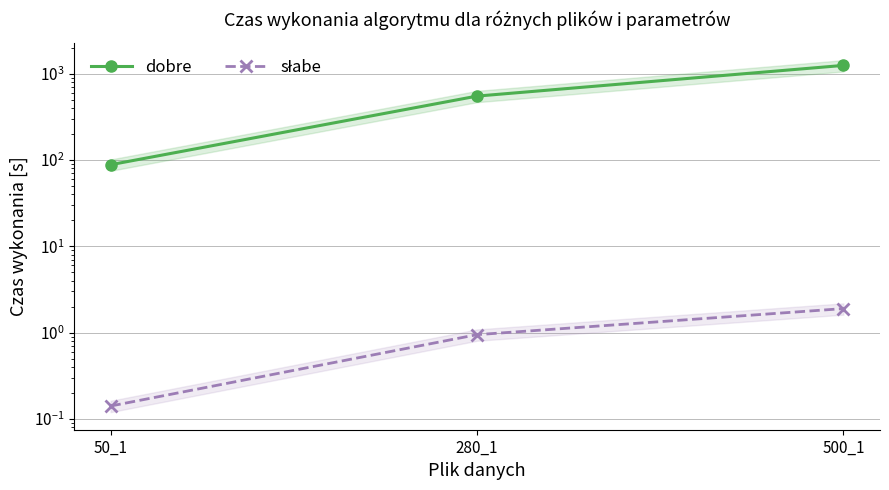

Is it true that dobre equals 127.1 at 50_1?

False